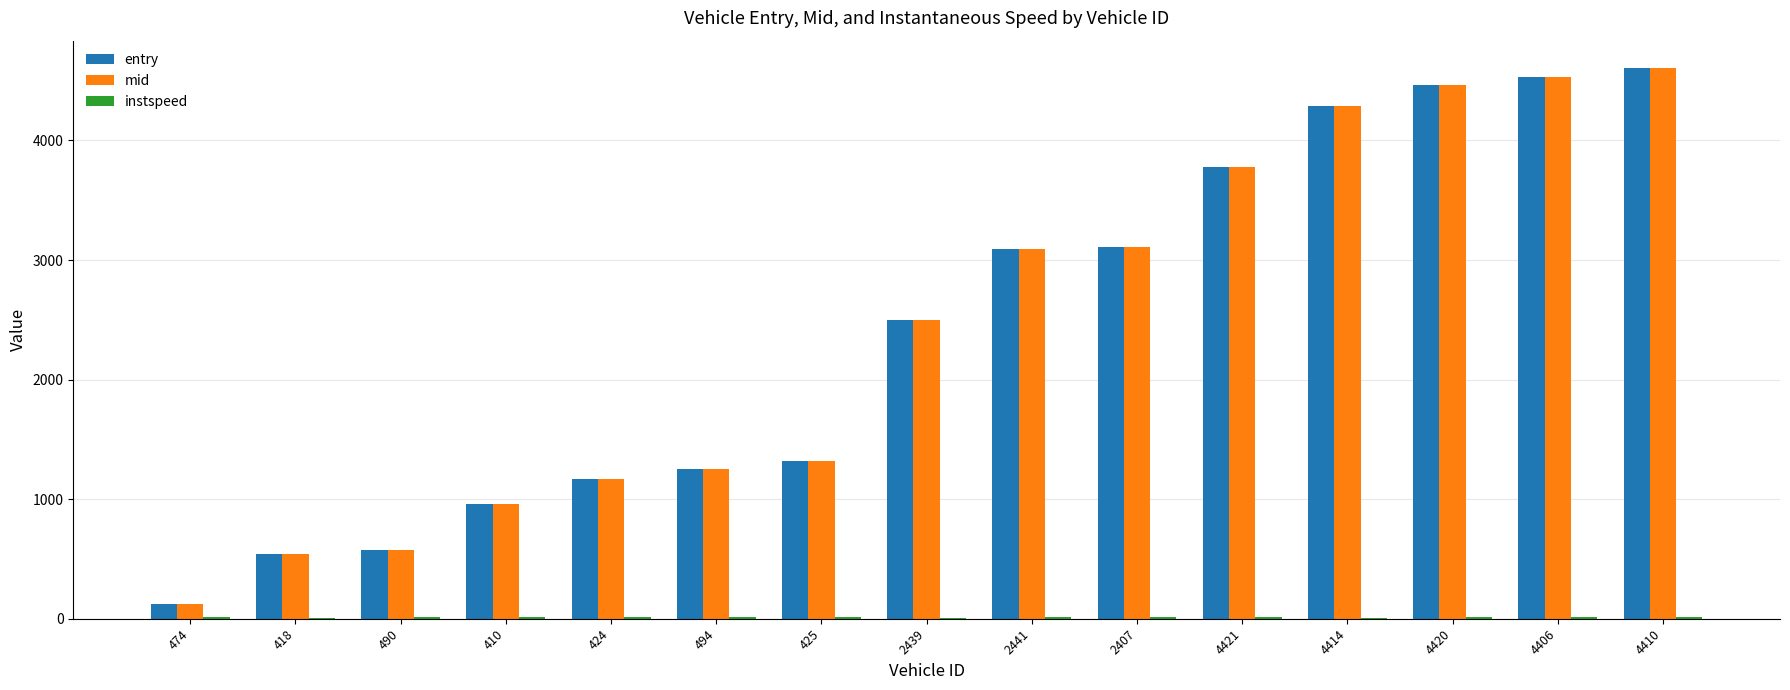

Is the value of entry at 2441 greater than the value of mid at 4421?

No